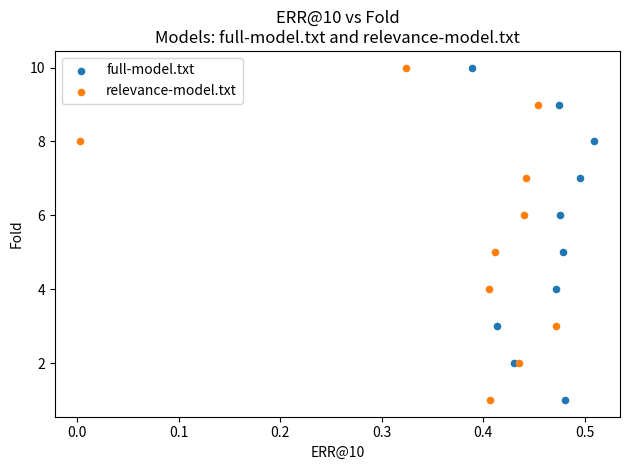

What are all the series names shown in the legend?

full-model.txt, relevance-model.txt